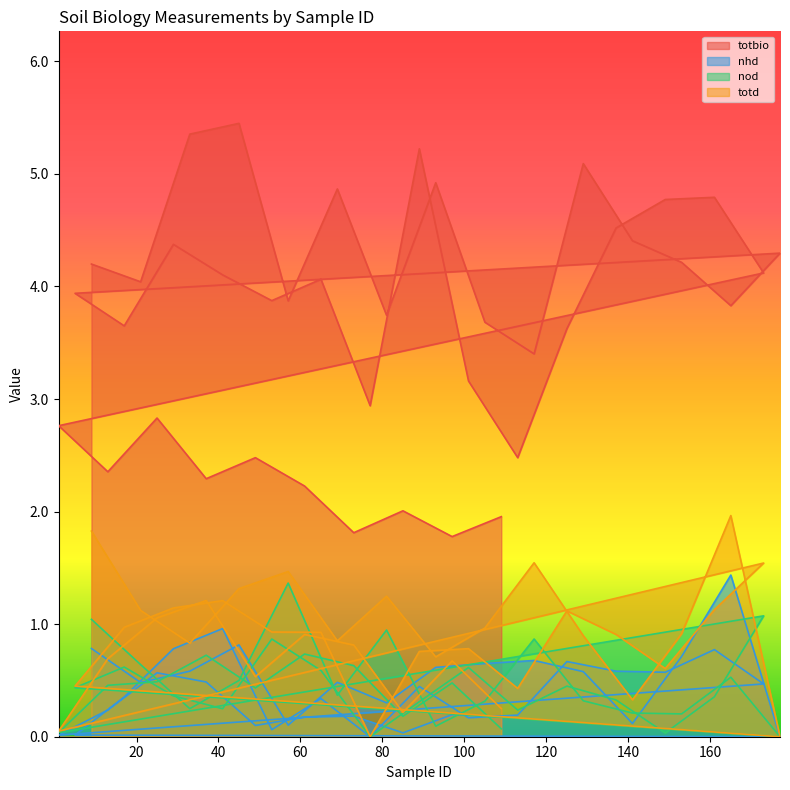

What is the total value across all series at 93?

6.3